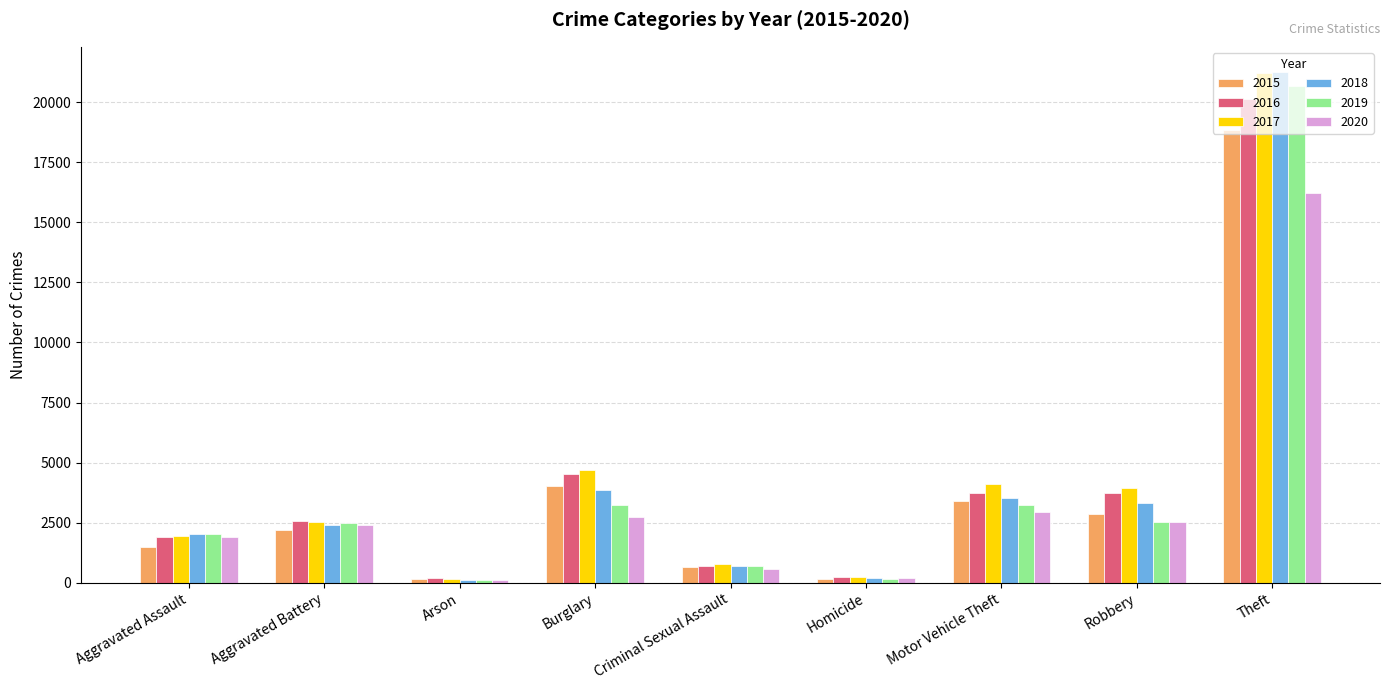

What is the sum of the 2016 values at Homicide and Theft?

20365